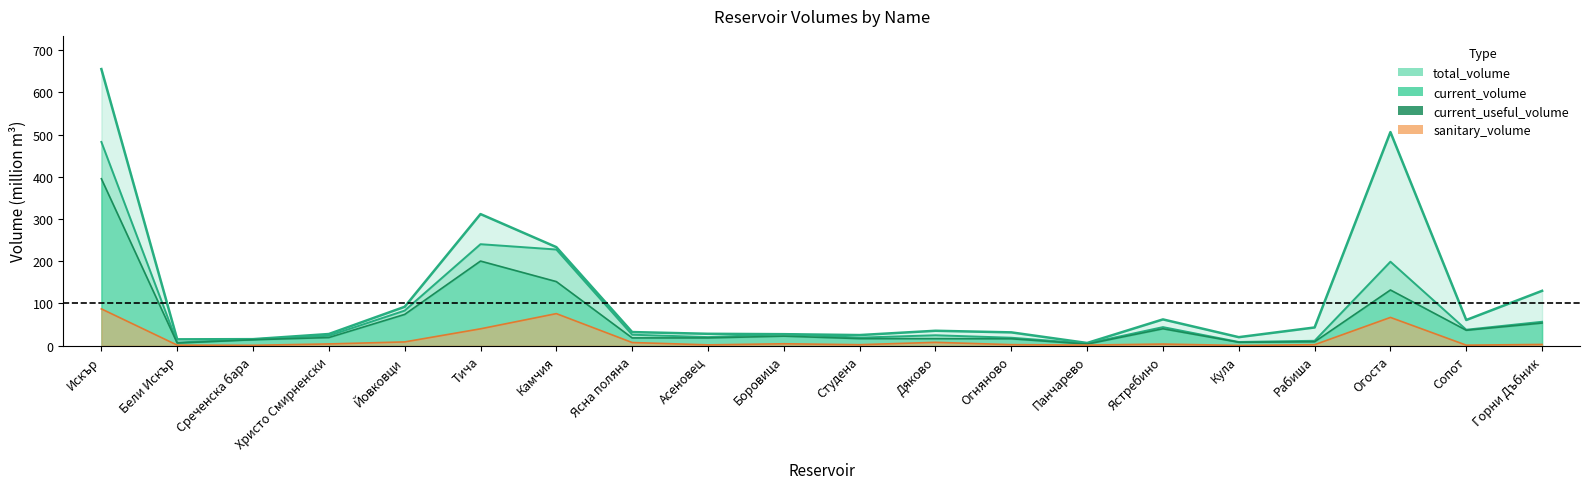

Read the current_volume value at Христо Смирненски.

23.5